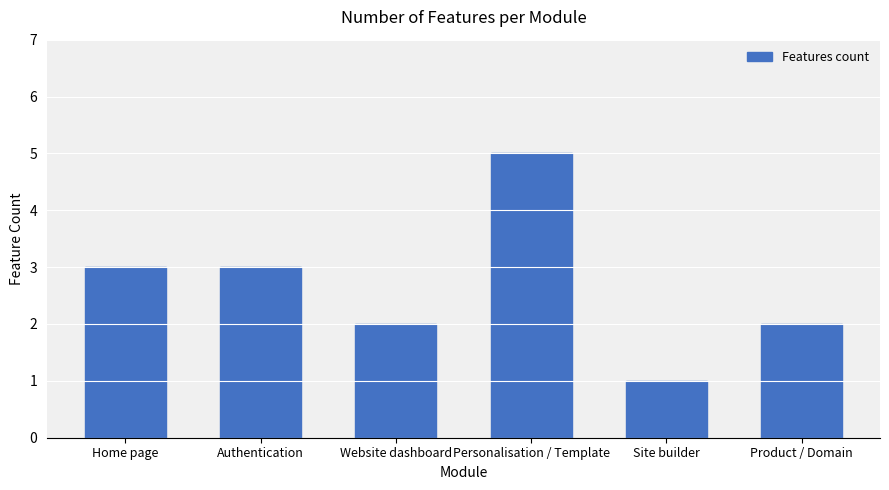

What value does the data have at Personalisation / Template?

5